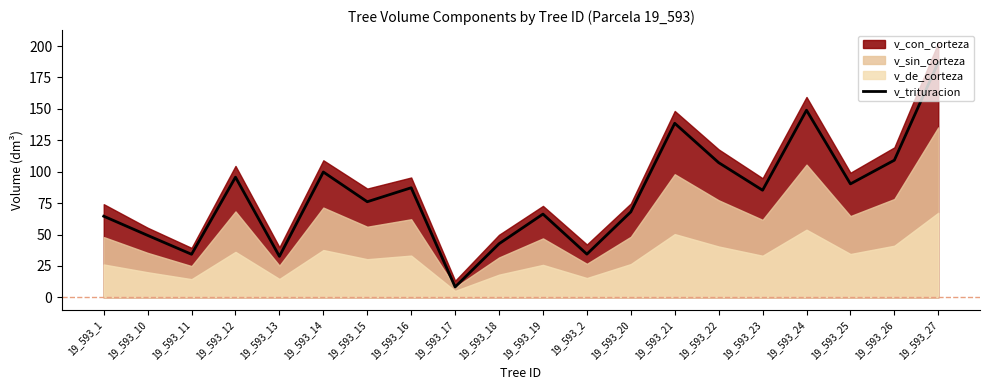

What is the label of the 15th point from the left?

19_593_22